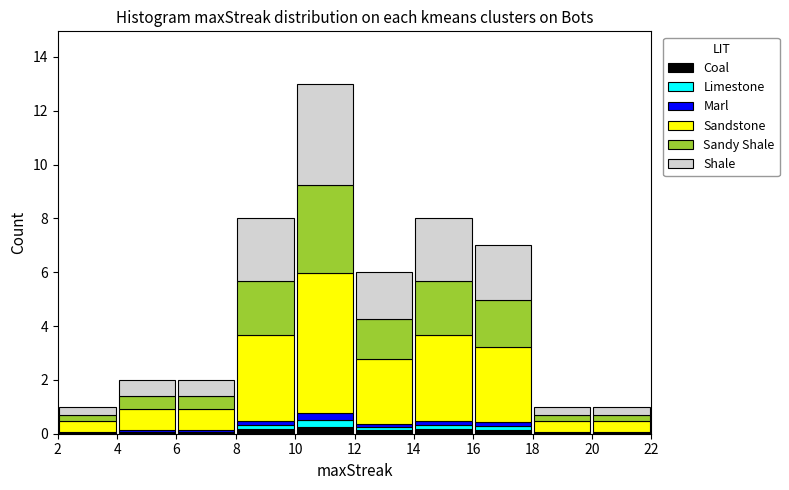

Which range on the x-axis has the tallest stacked bar (by total height)?

10 to 12